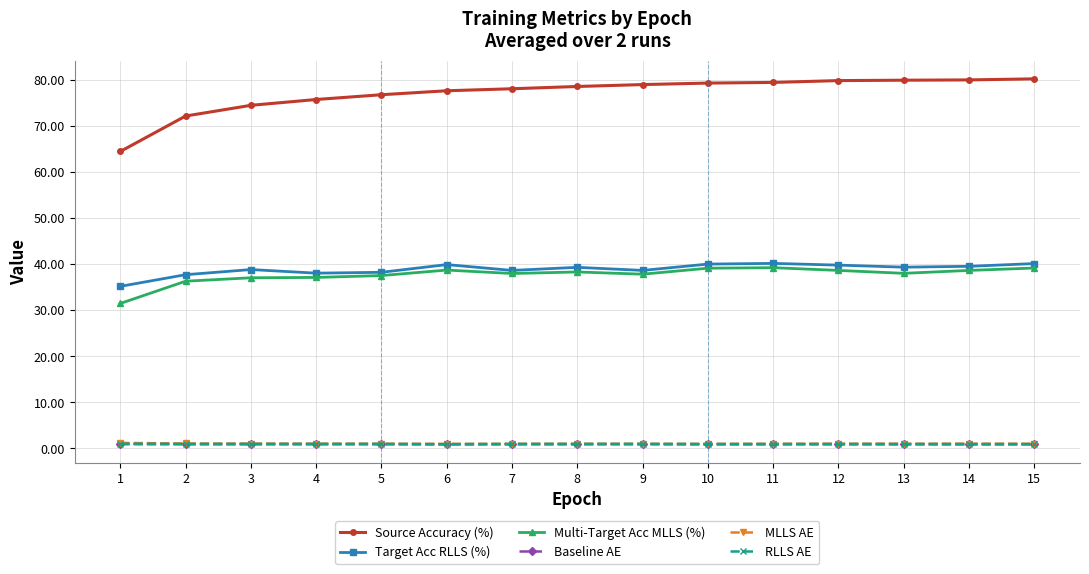

Which series has the largest total across all categories?

Source Accuracy (%)